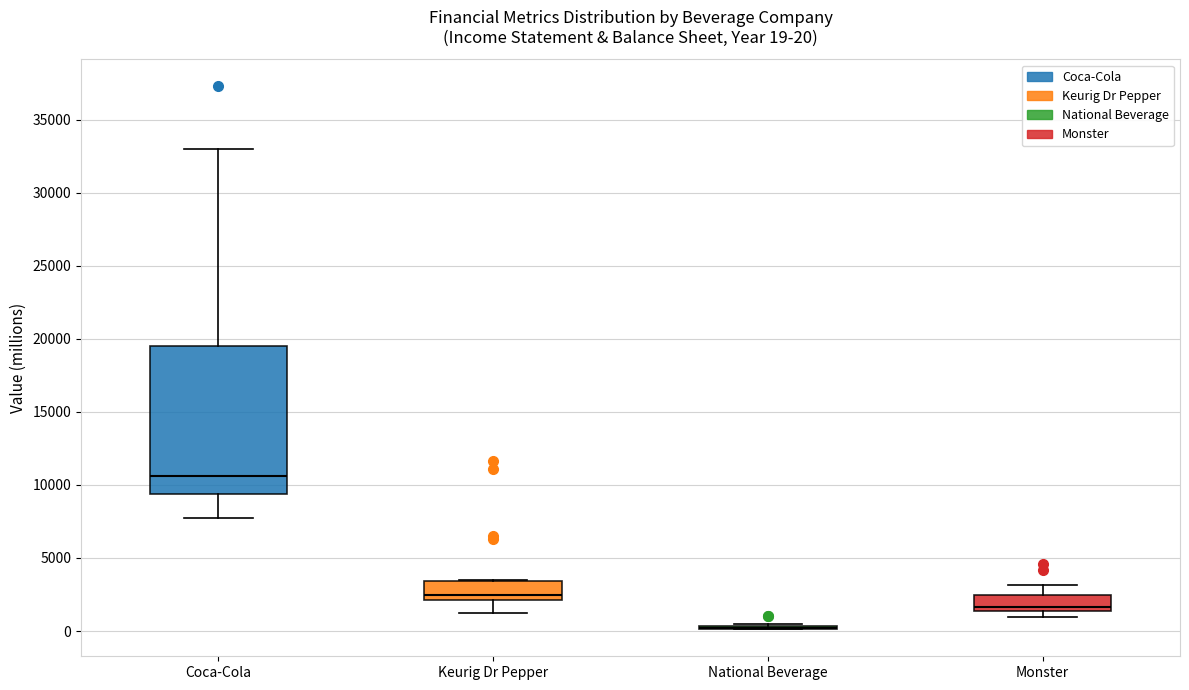

Comparing the boxes themselves (not the whiskers), which one is the tallest?

Coca-Cola